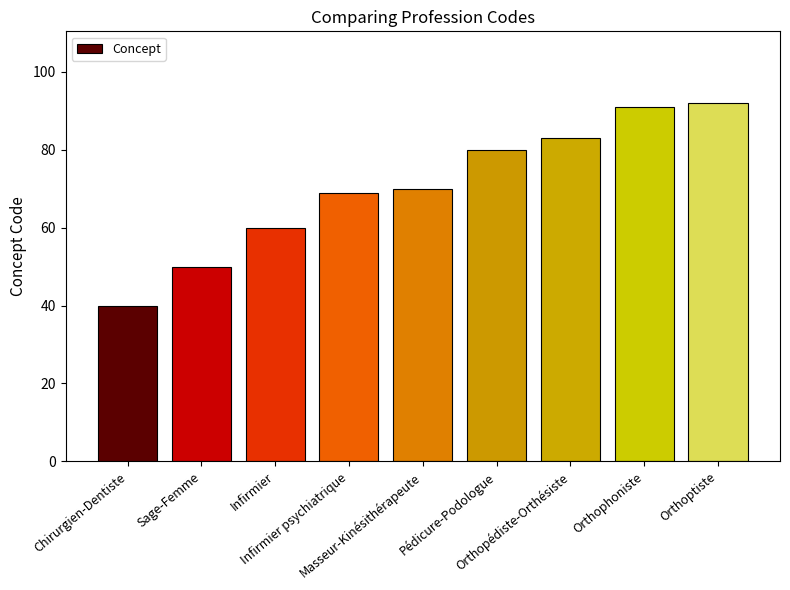

How many data points does each series have?

9